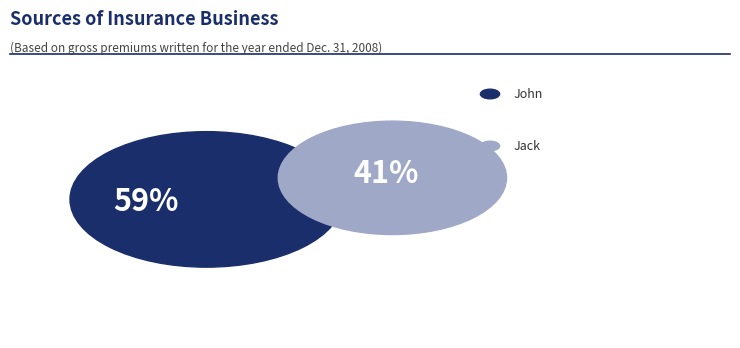

What is the smallest slice in the pie chart?

Jack